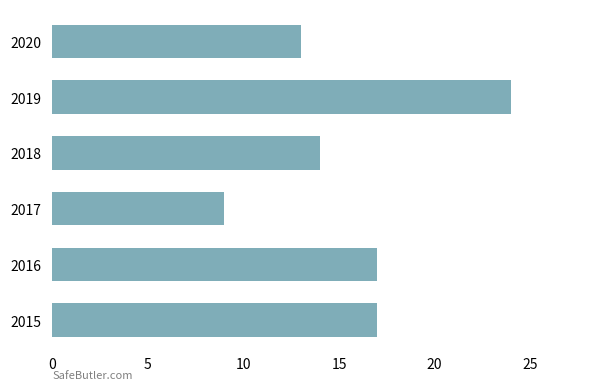

Approximately how many times larger is the value at 2015 compared to 2016?

1.0